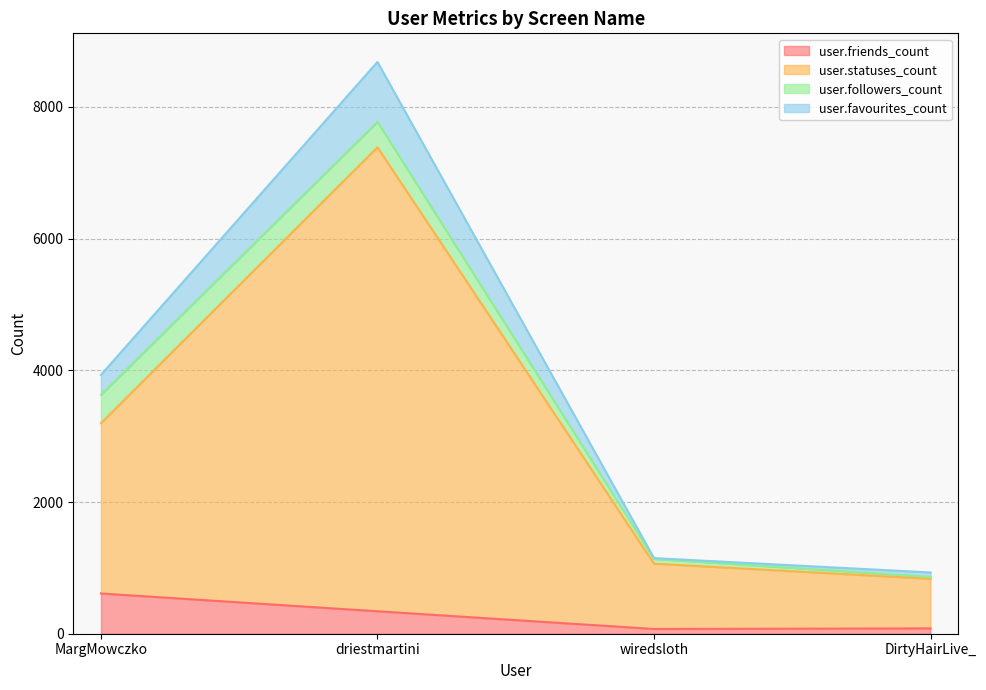

At which category is the sum across all series the highest?

driestmartini